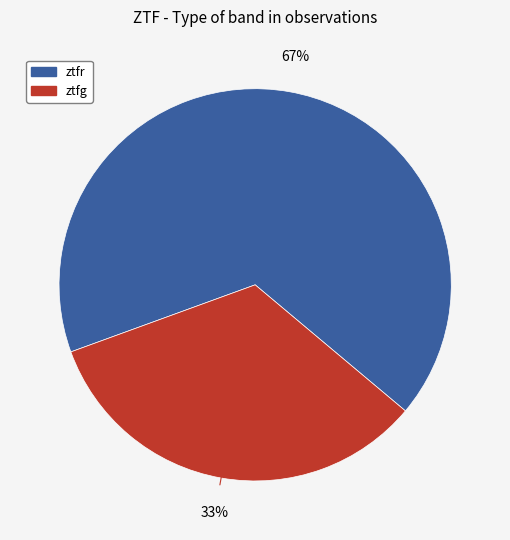

How many segments does this pie chart have?

2